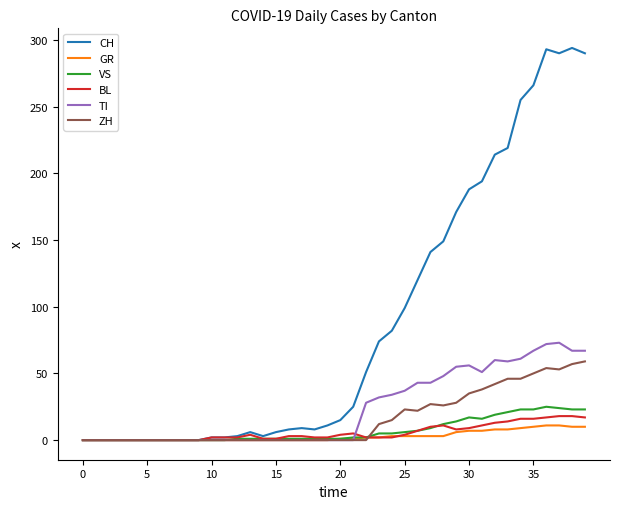

What is the maximum value for GR?

11